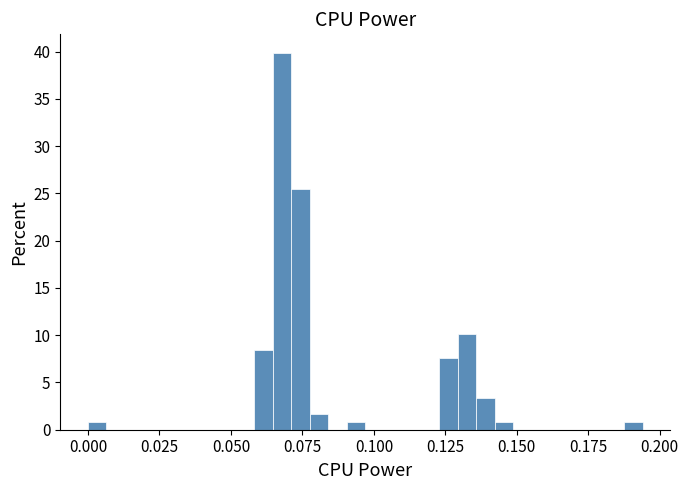

Read against the x-axis, roughly where is the centre of the tallest bar?

0.070